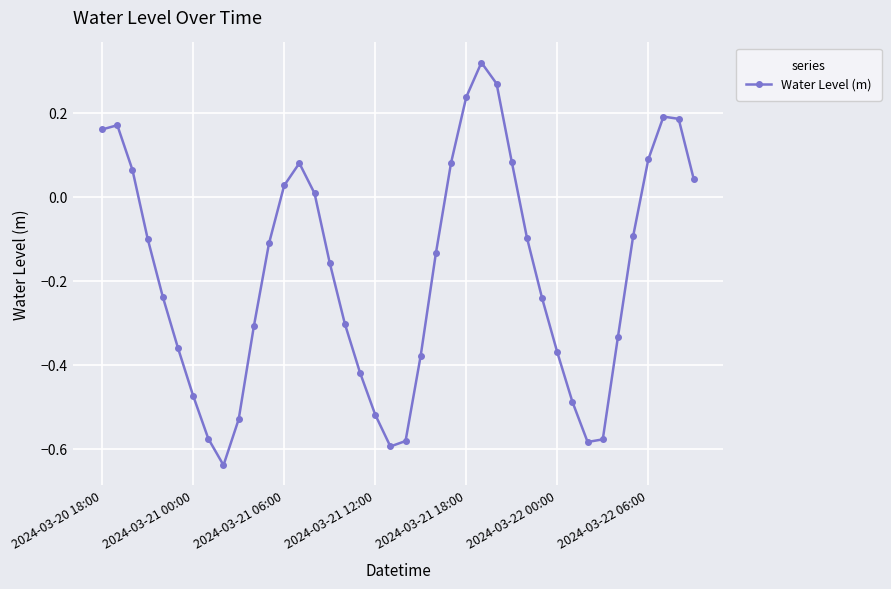

What is the difference between the second highest and second lowest values?

0.9